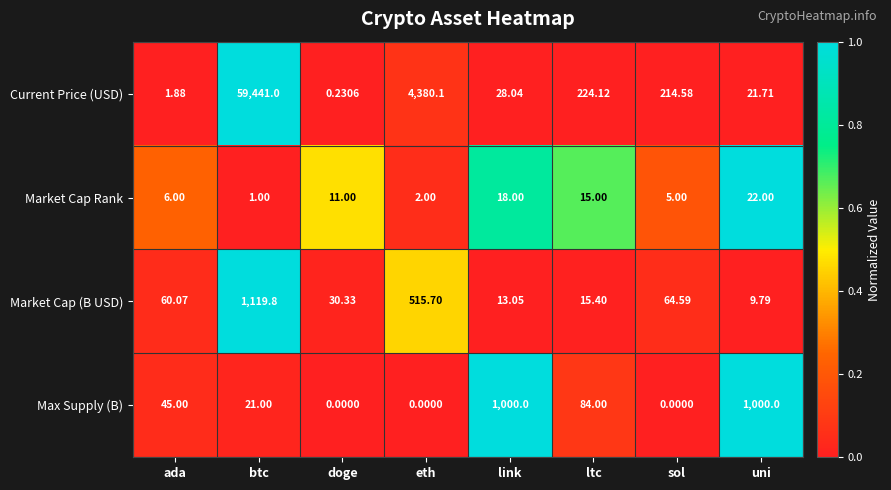

Which label corresponds to the largest value in the chart?

btc